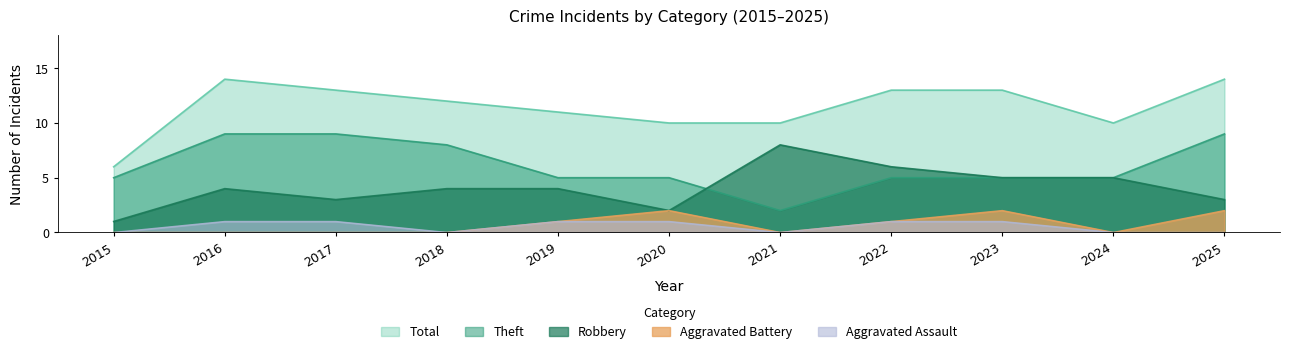

What is the difference between the Aggravated Assault values at 2025 and 2017?

1